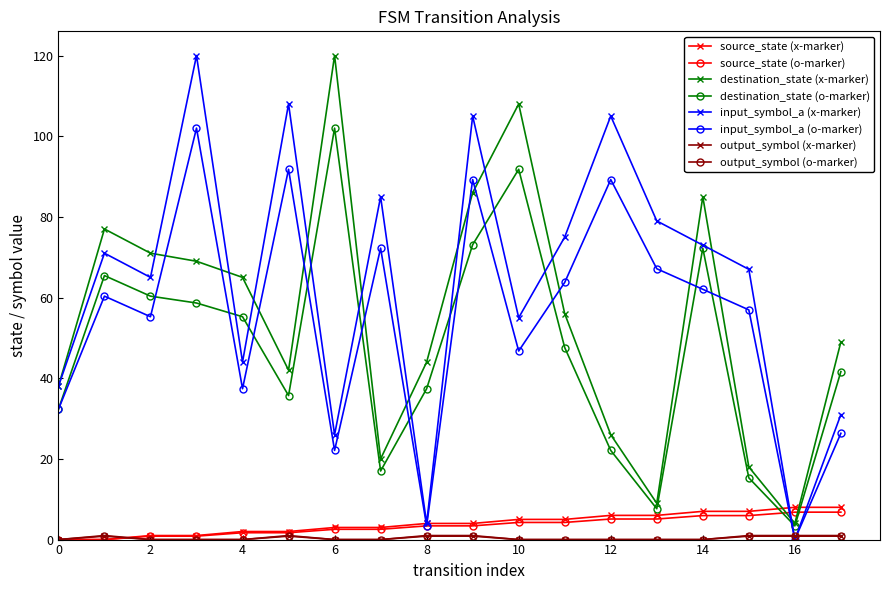

True or false: destination_state (x-marker) and source_state (o-marker) cross at least once.

True